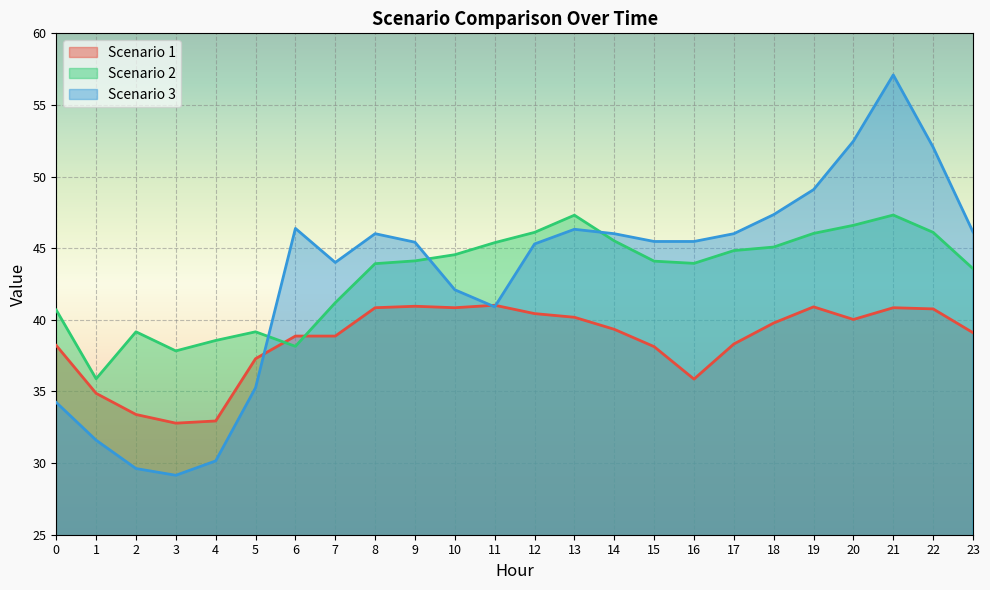

True or false: Scenario 3 and Scenario 1 intersect in this chart.

True